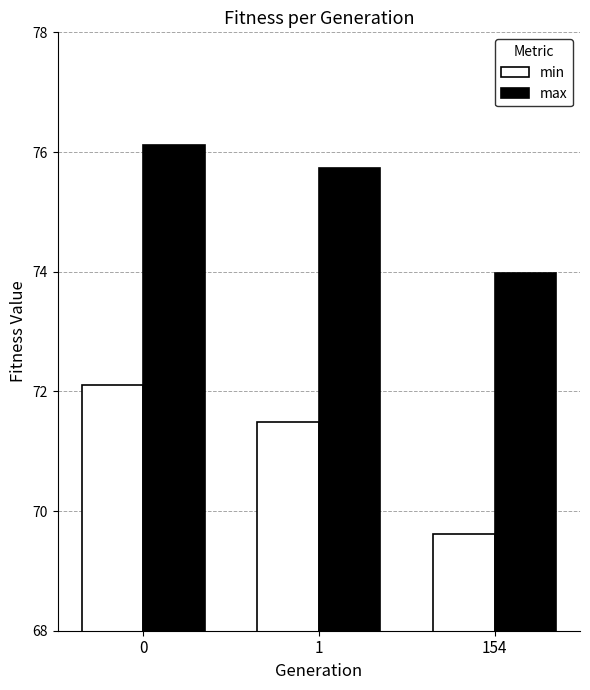

Which series has the largest total across all categories?

max